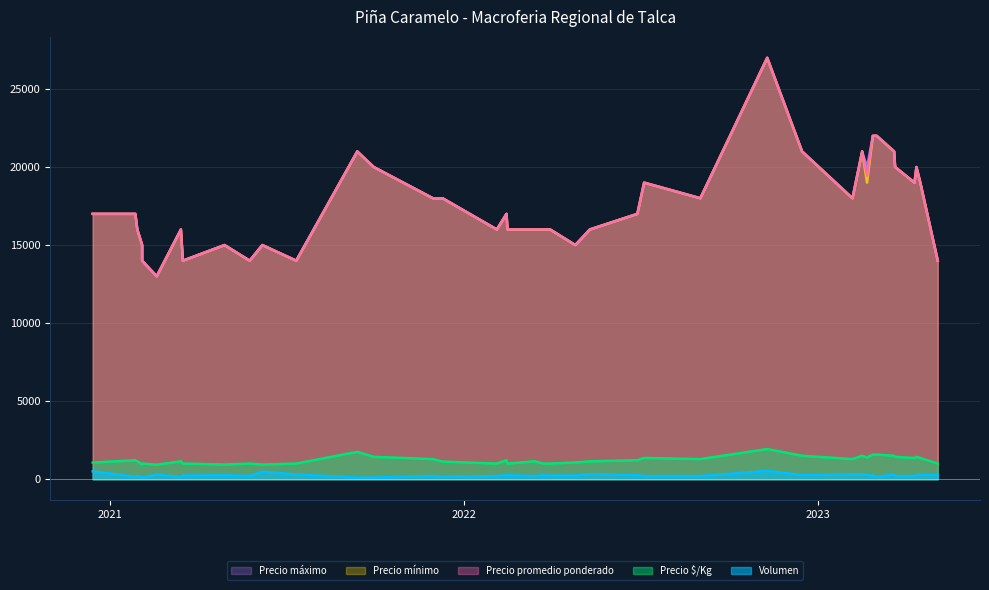

What is the average value of the Volumen series?

241